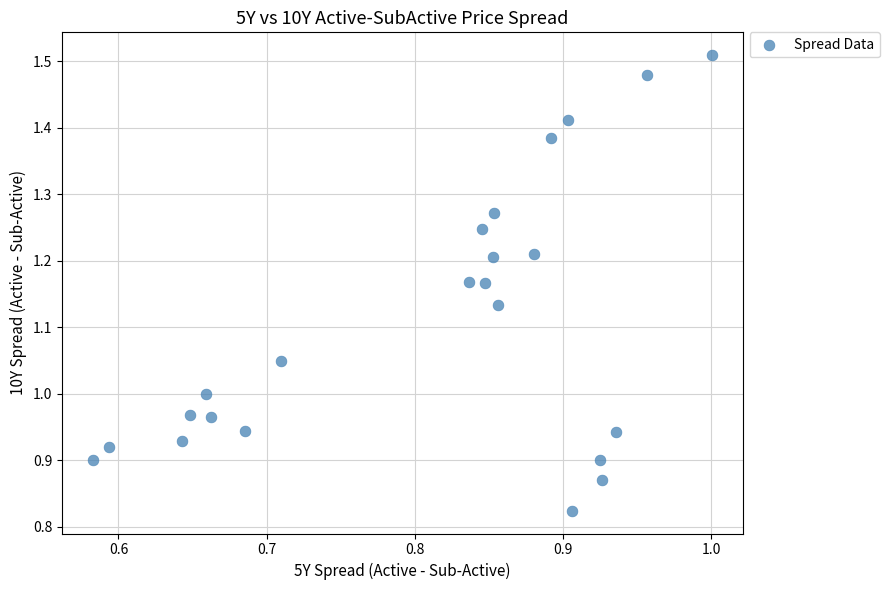

What is the range of Y values (max minus min)?

0.7